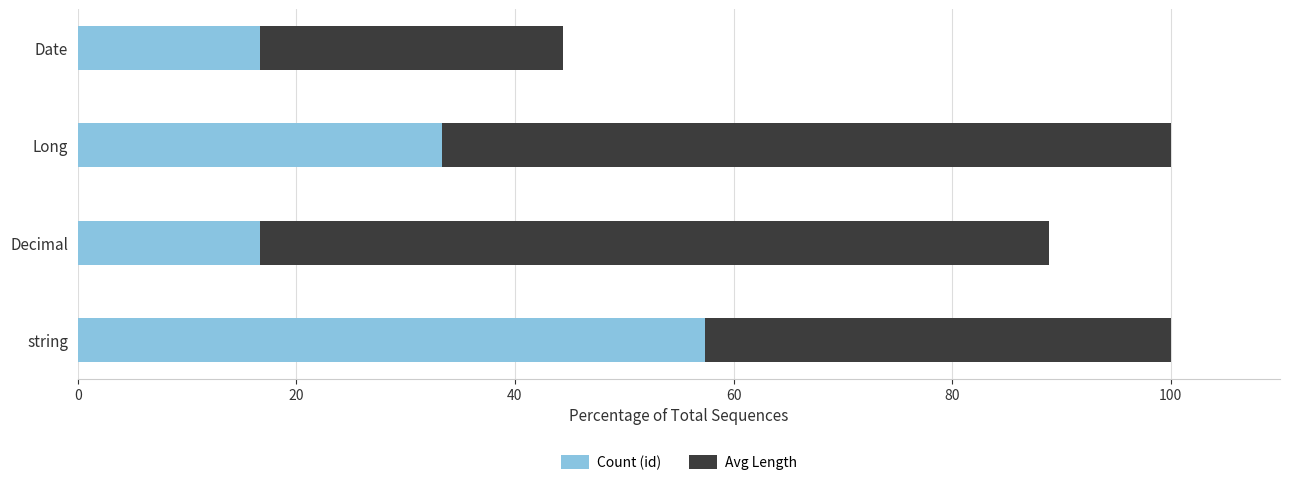

Between Long and Decimal, which is larger?

Long